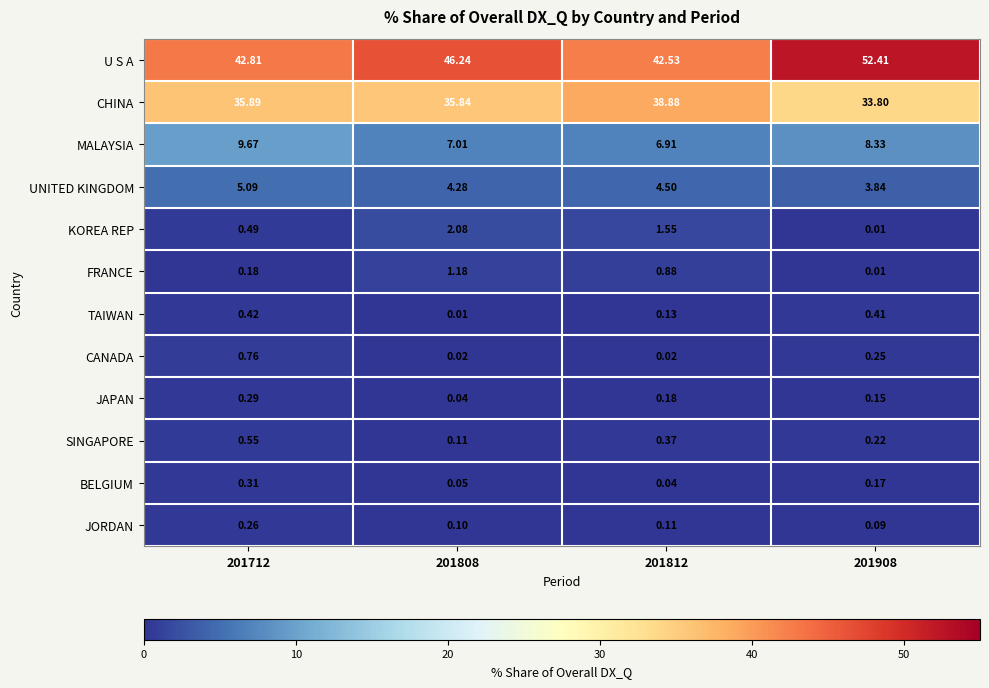

Which series changed the most between 201808 and 201908?

U S A